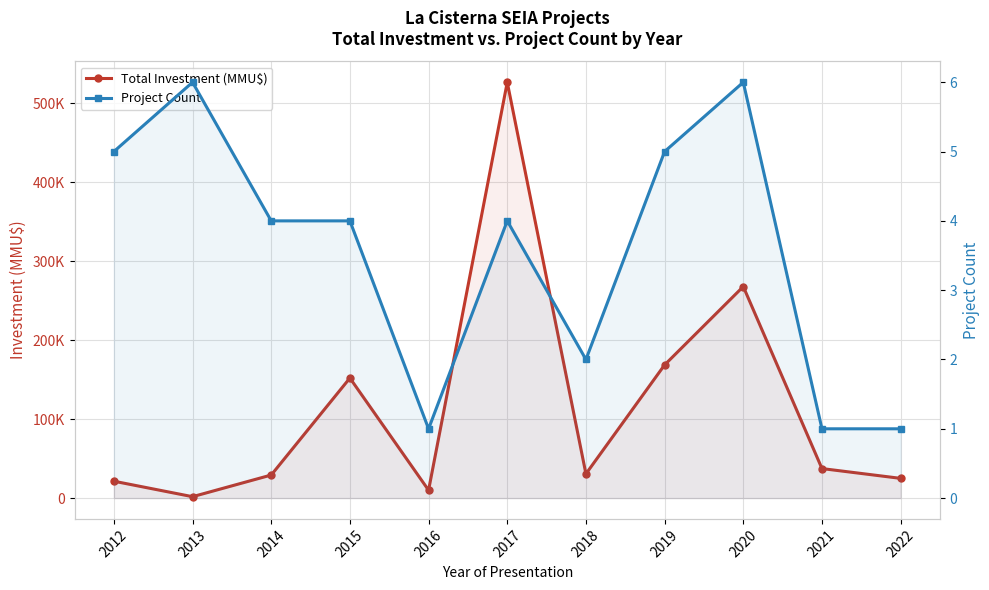

Reading right to left, list all the values displayed in this chart.

Total Investment (MMU$): 2022=25000	2021=37413	2020=267908	2019=168690	2018=30700	2017=526620	2016=10000	2015=152071	2014=29239	2013=1802	2012=21412
Project Count: 2022=1	2021=1	2020=6	2019=5	2018=2	2017=4	2016=1	2015=4	2014=4	2013=6	2012=5